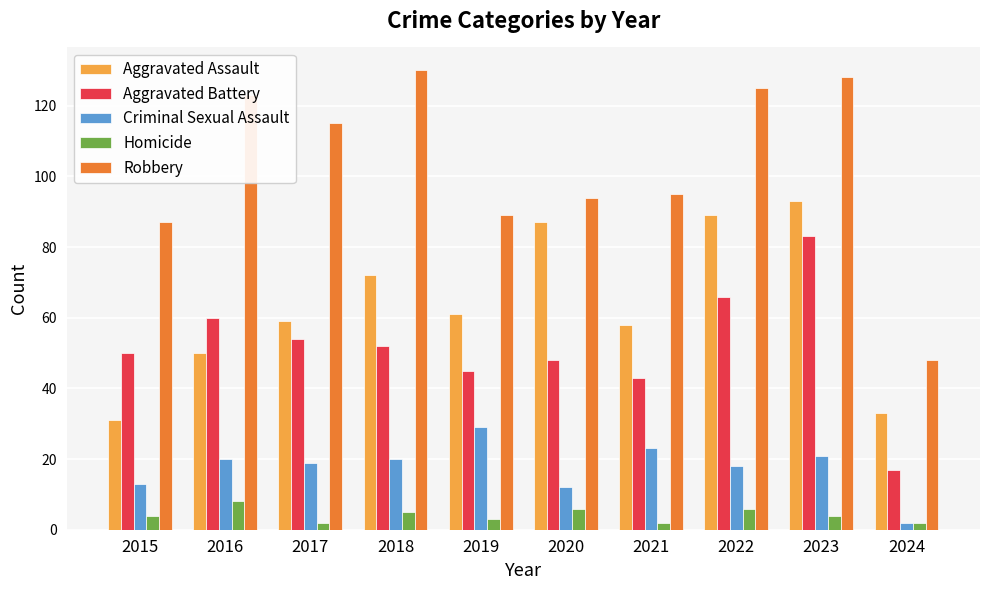

What is the difference between the highest and lowest values at 2019?

86